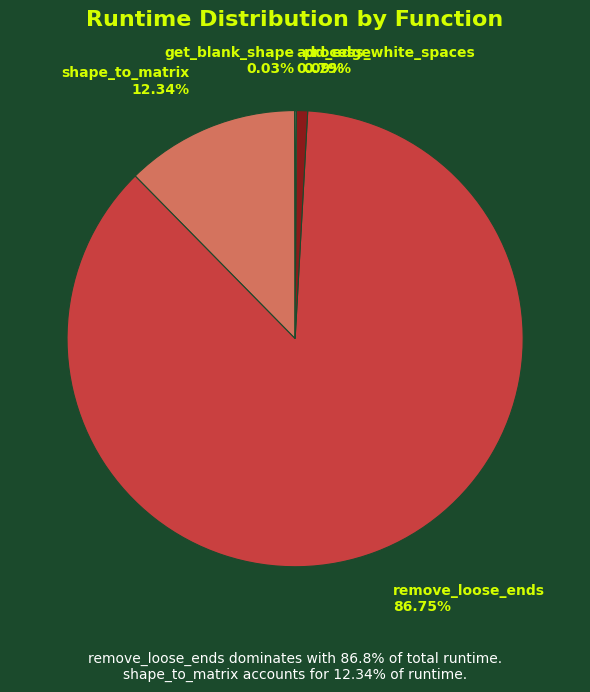

Is it true that process_white_spaces is 11% of the pie?

False